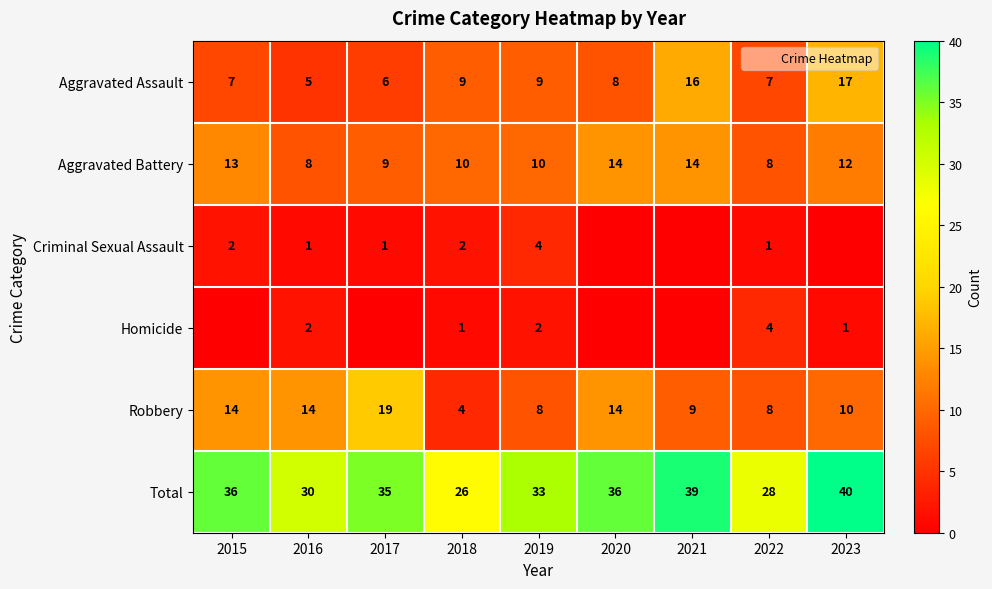

Between 2021 and 2015, which is larger?

2021